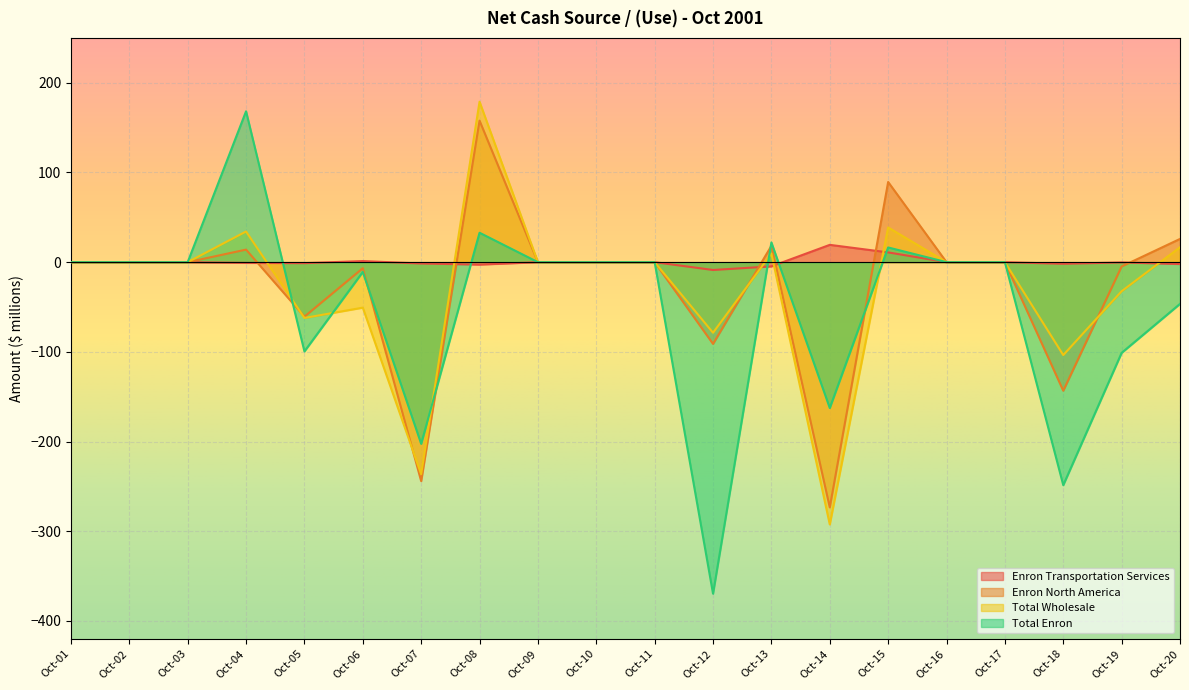

Which has a higher value, Oct-17 or Oct-13?

Oct-17